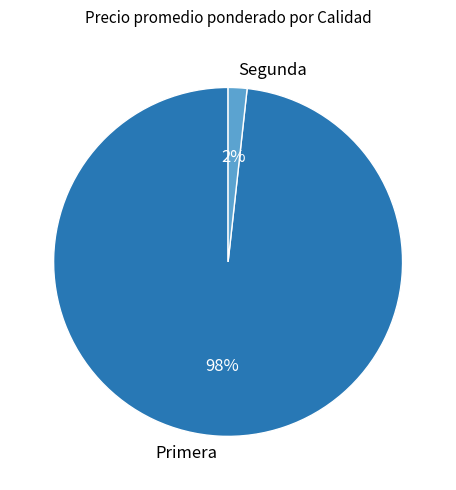

True or false: Segunda accounts for 2% of the total.

True